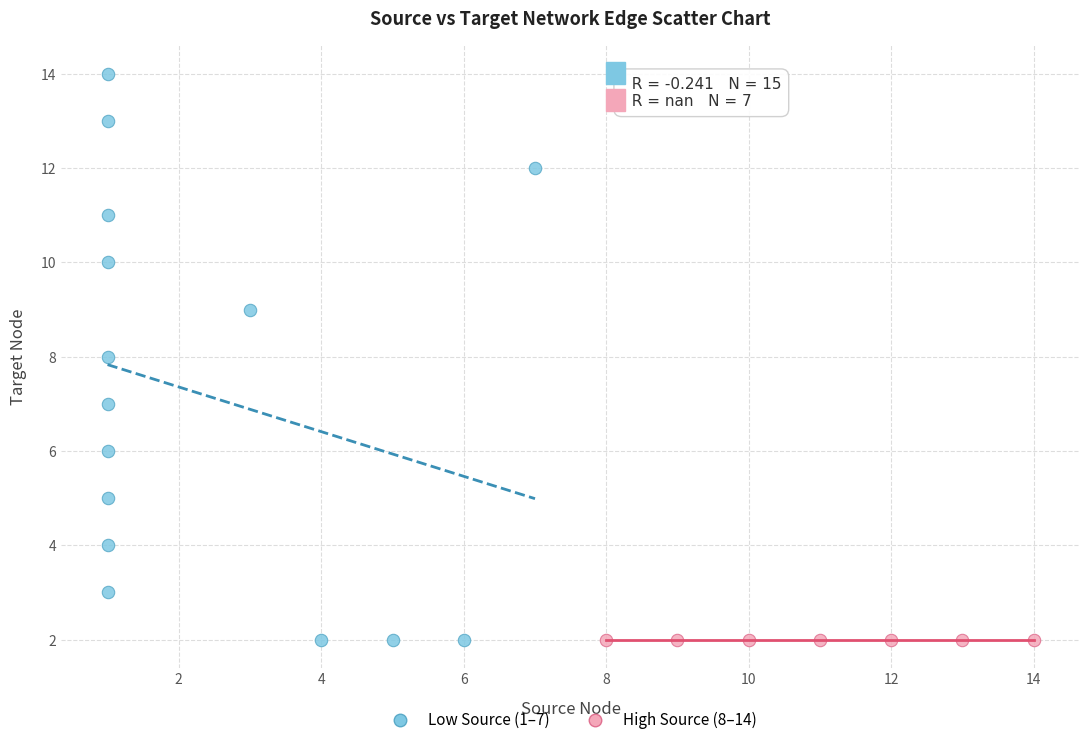

Which series reaches the maximum Y coordinate?

Low Source (1–7)